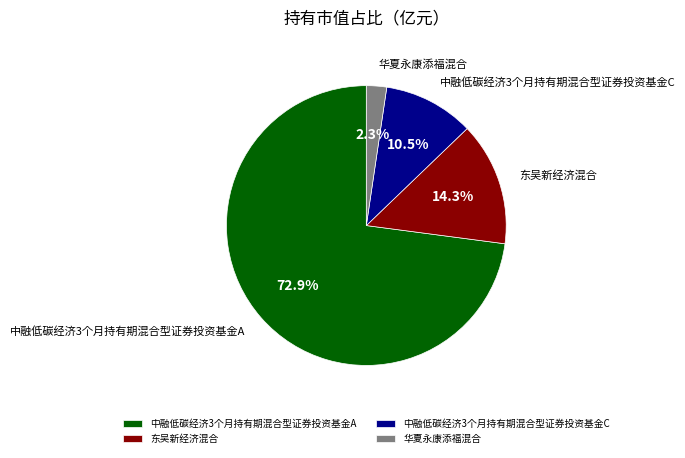

To the nearest percent, what is the combined percentage of 中融低碳经济3个月持有期混合型证券投资基金C and 华夏永康添福混合?

13%